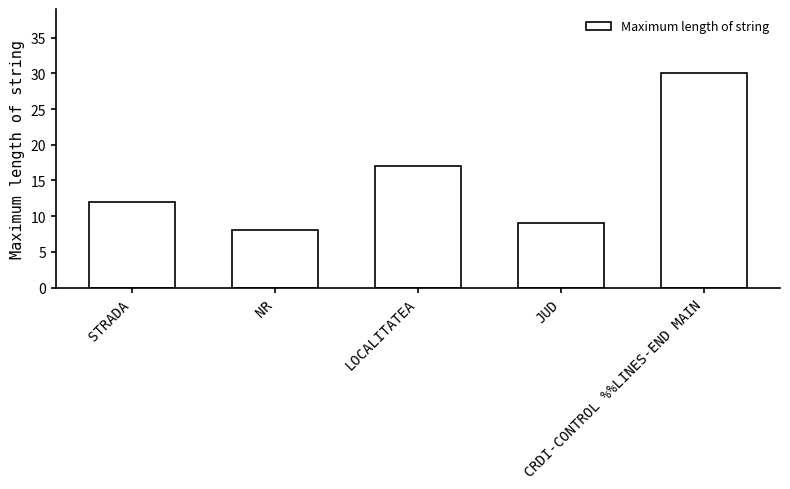

Rank the categories by value from highest to lowest.

CRDI-CONTROL %%LINES-END MAIN, LOCALITATEA, STRADA, JUD, NR